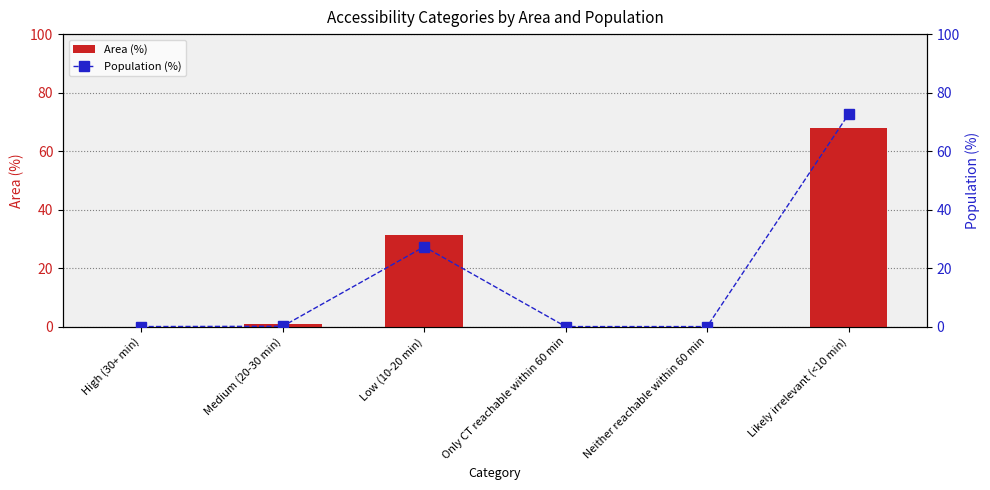

What is the label of the 2nd bar from the right?

Neither reachable within 60 min